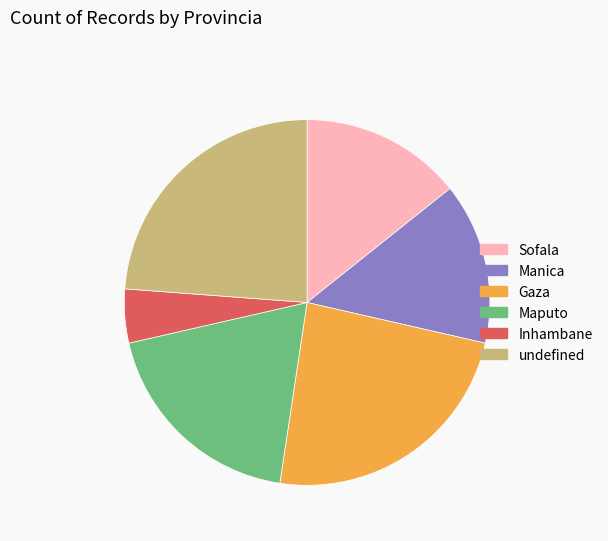

Combined, do Gaza and Sofala account for over 50%?

No